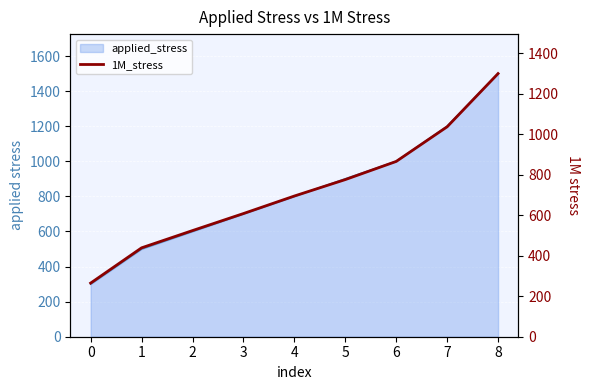

Does the chart display data point markers on the line(s)?

No